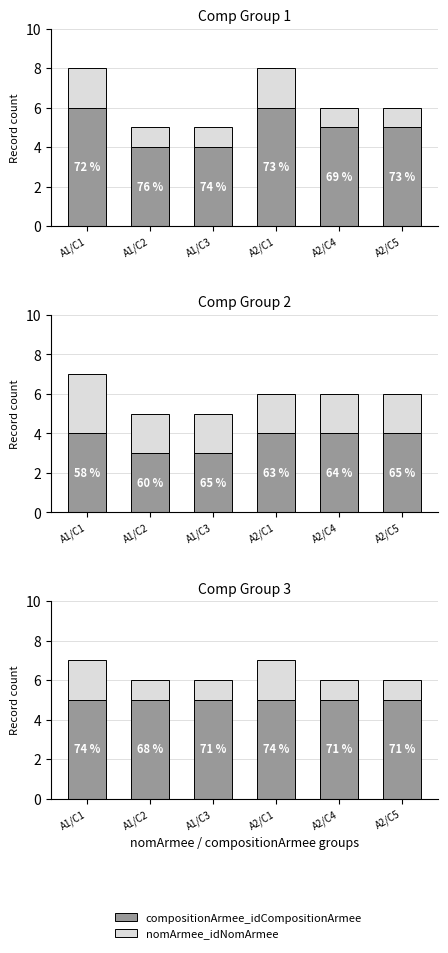

List the series in order of their peak value, lowest first.

nomArmee_idNomArmee, compositionArmee_idCompositionArmee